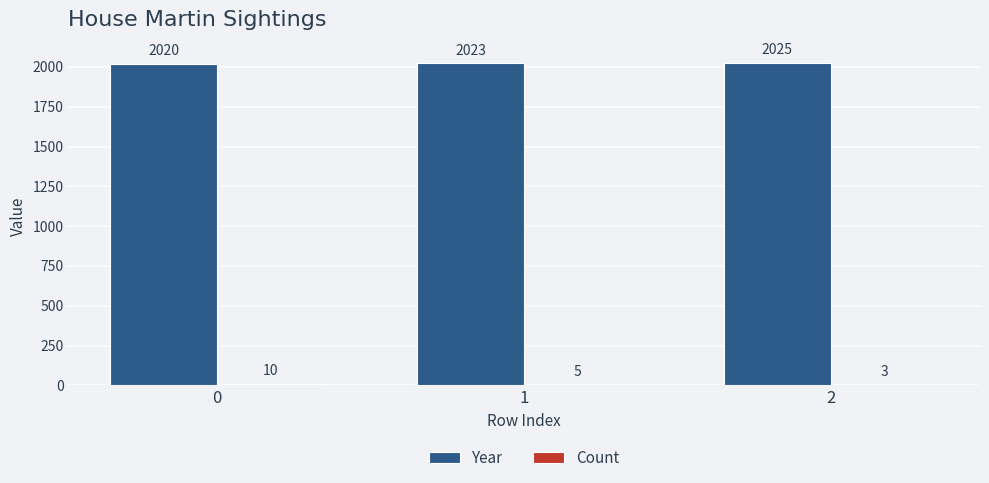

How many categories are shown in the chart?

3